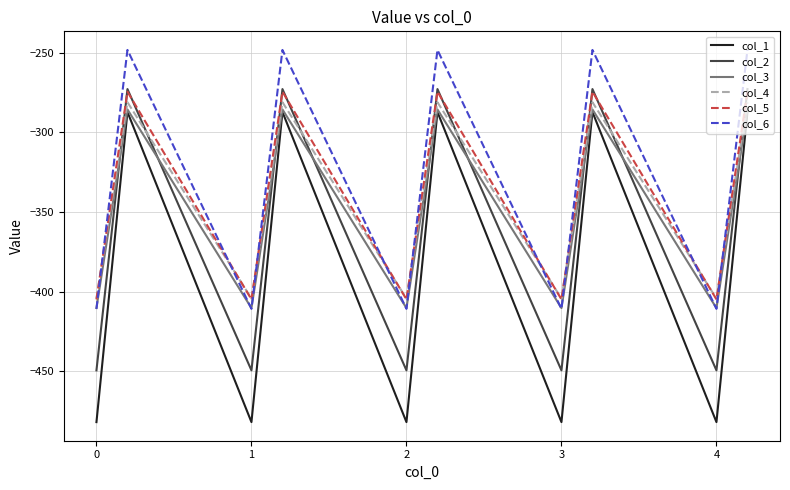

How many values in the col_6 series exceed -329?

5